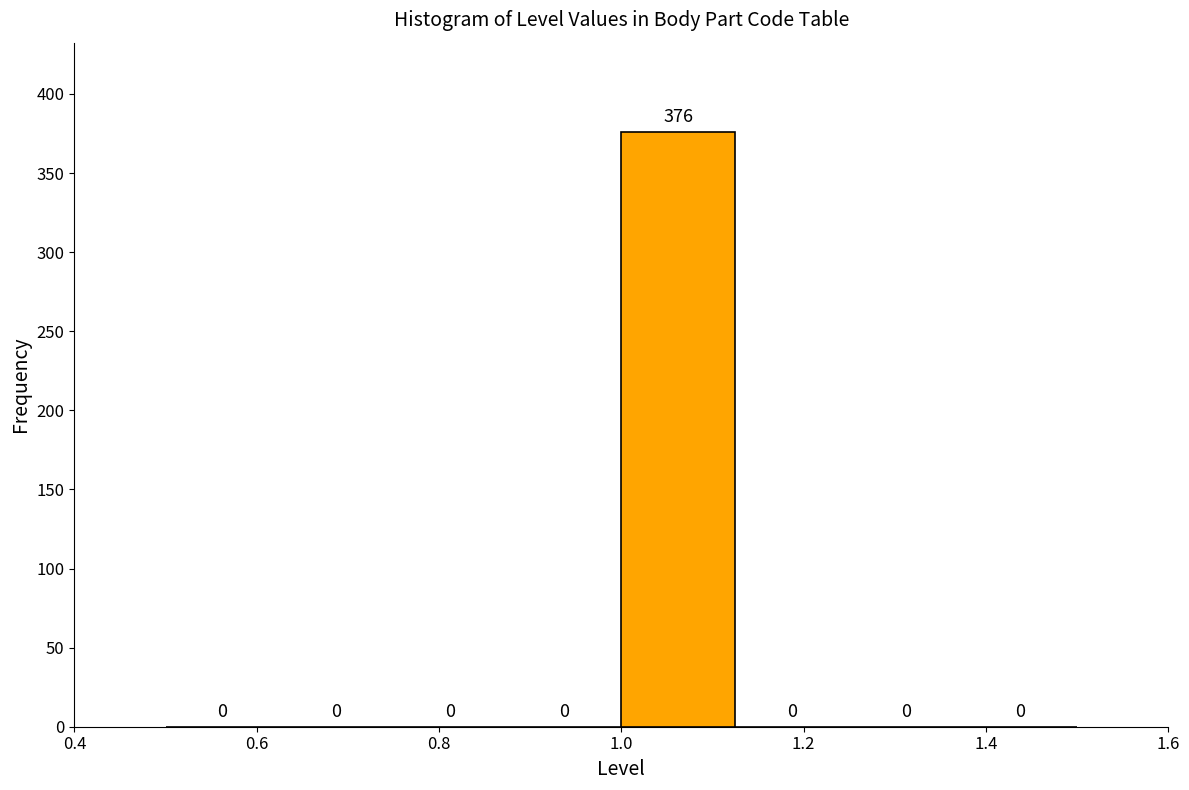

What is the height of the bar covering 1.000 to 1.125 on the x-axis? The bar edges are not printed on the chart, so give them approximately, as read against the axis.

376